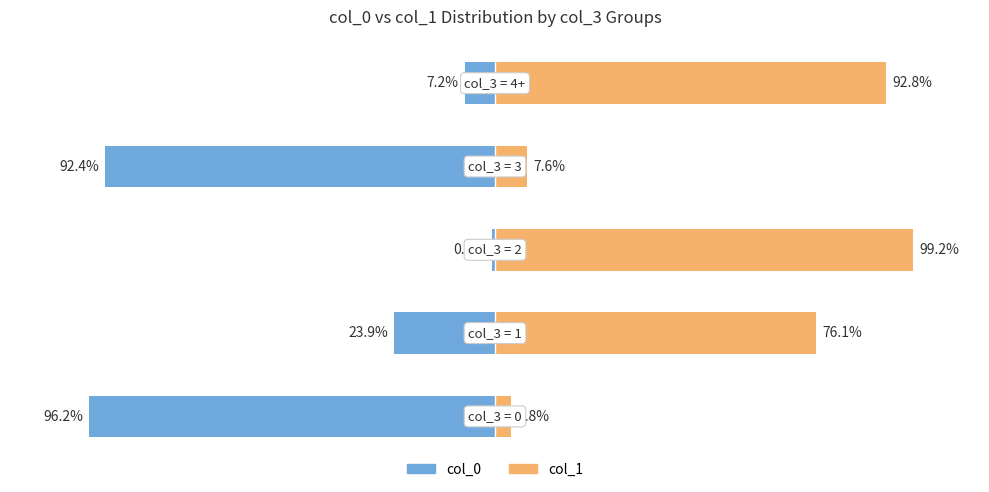

What is the difference between the col_1 values at 0 and 3?

3.8